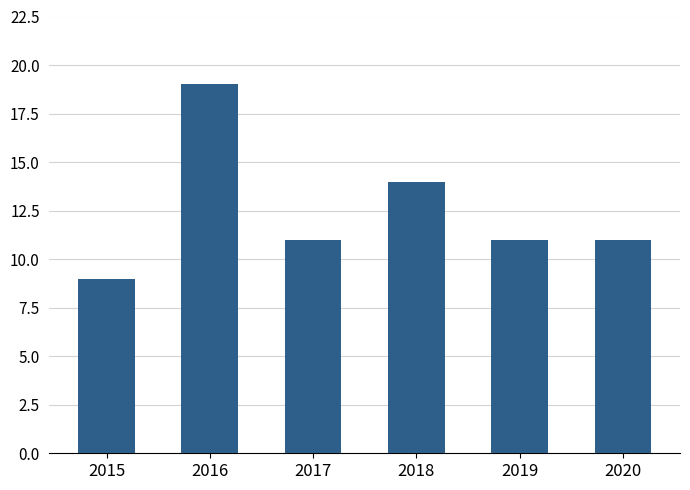

What is the ratio of the value at 2016 to the value at 2020?

1.7